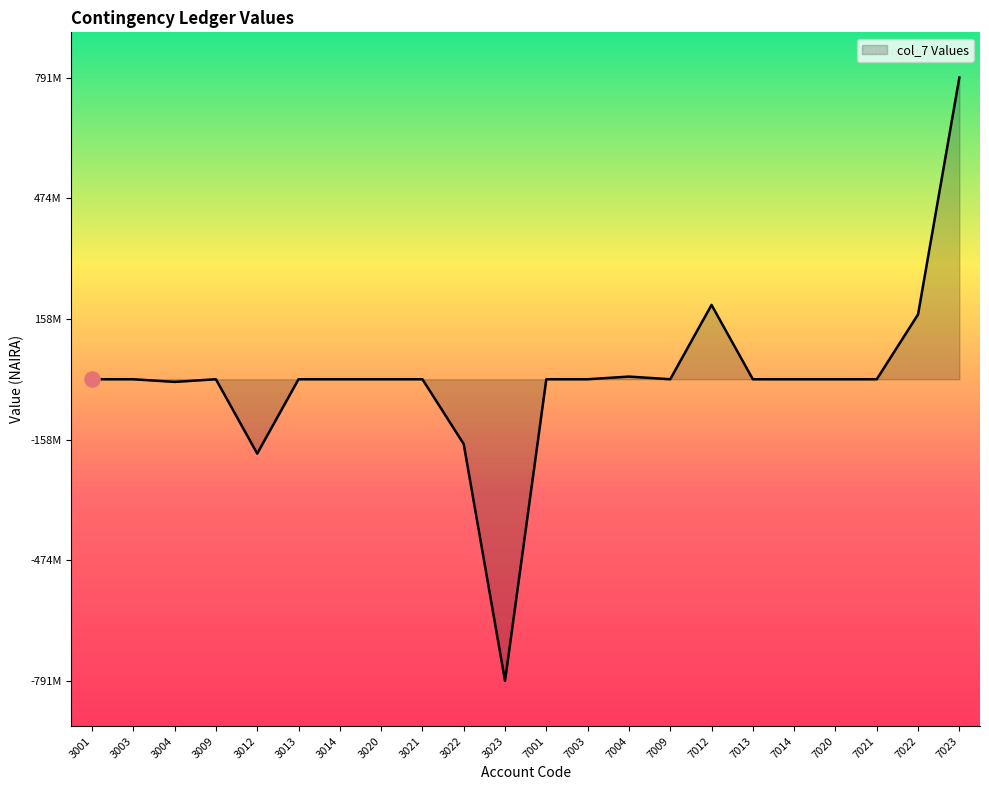

Does the chart have visible grid lines?

No